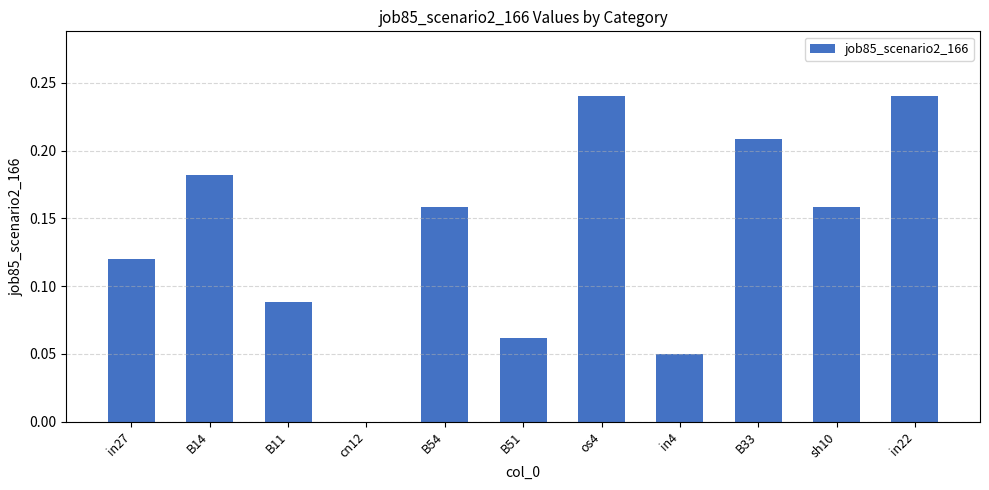

The value at in4 is 0.0. True or false?

True